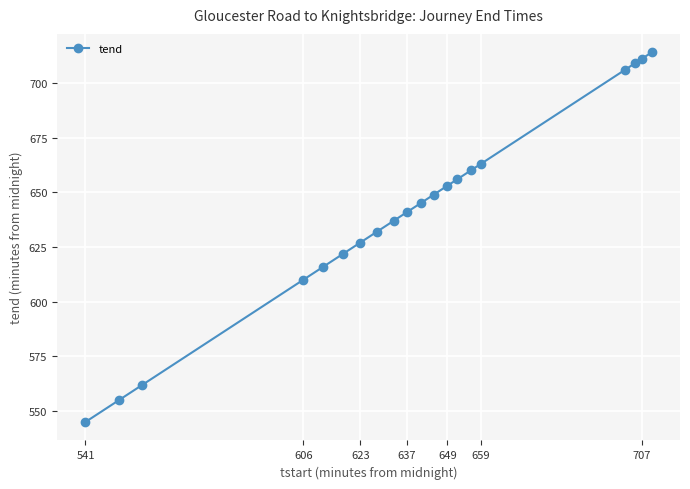

What is the maximum value shown in the chart?

714